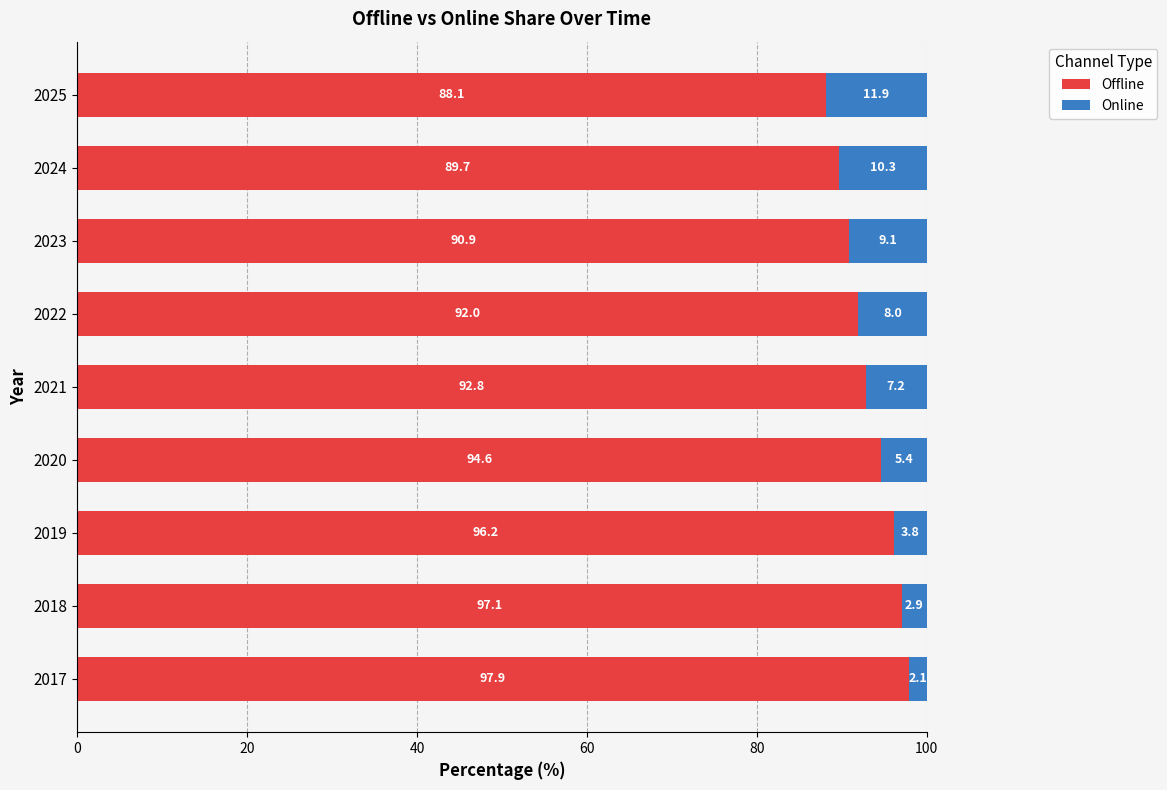

The Offline series shows 94.6 at 2020. True or false?

True